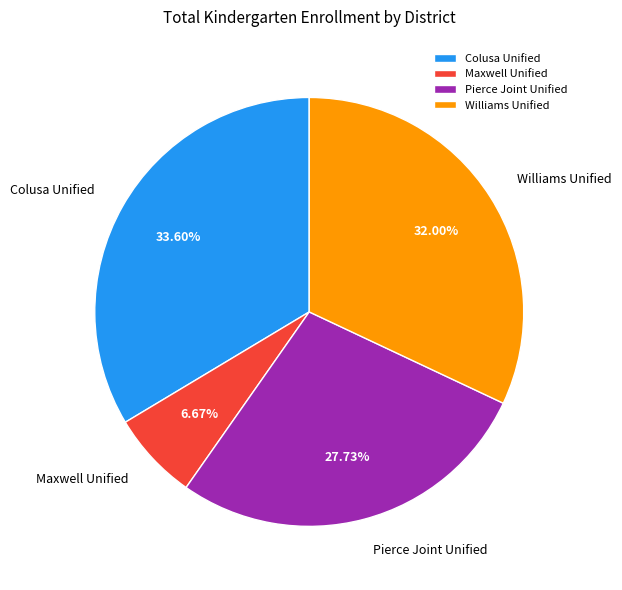

True or false: Maxwell Unified accounts for 7% of the total.

True